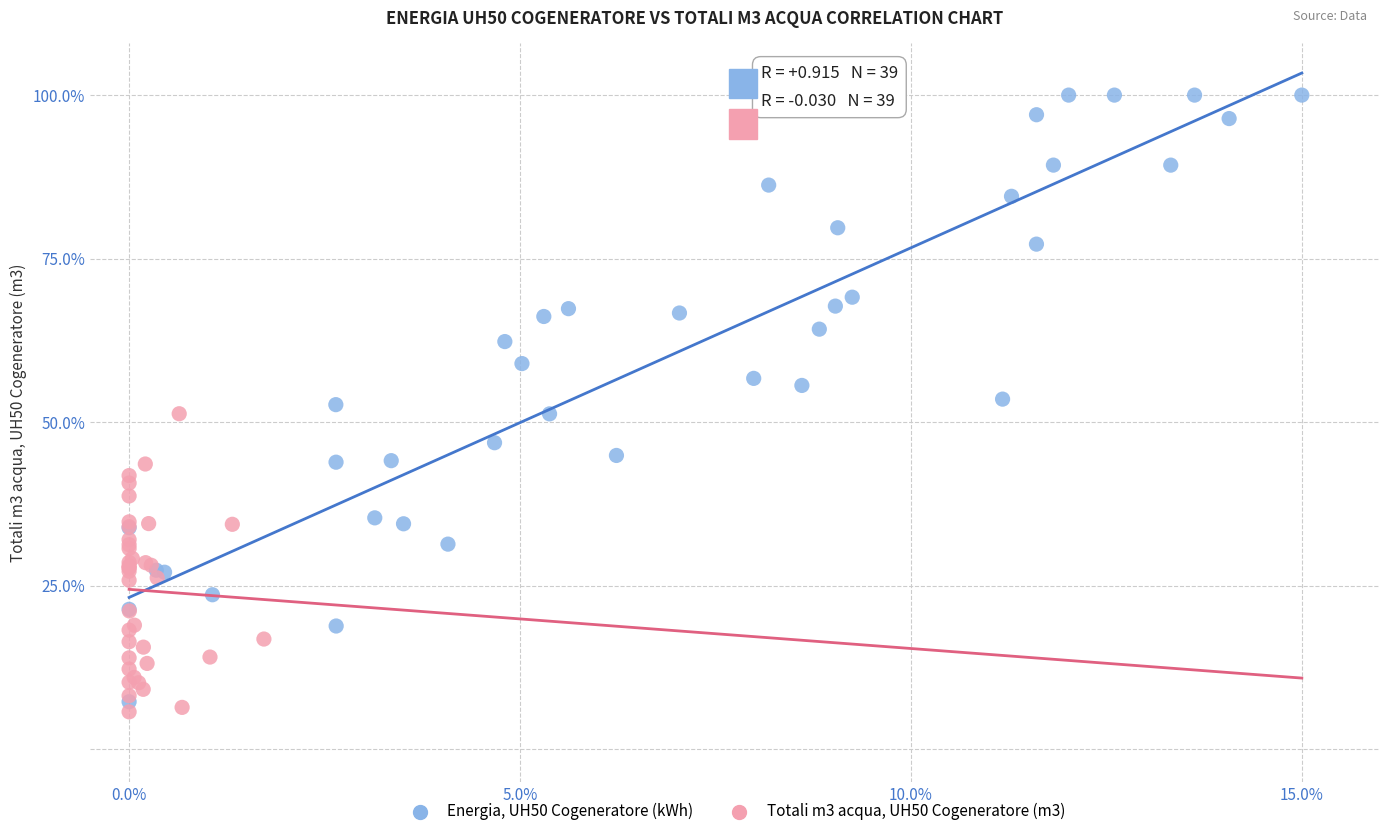

Which series has the widest spread of Y values?

Energia, UH50 Cogeneratore (kWh)